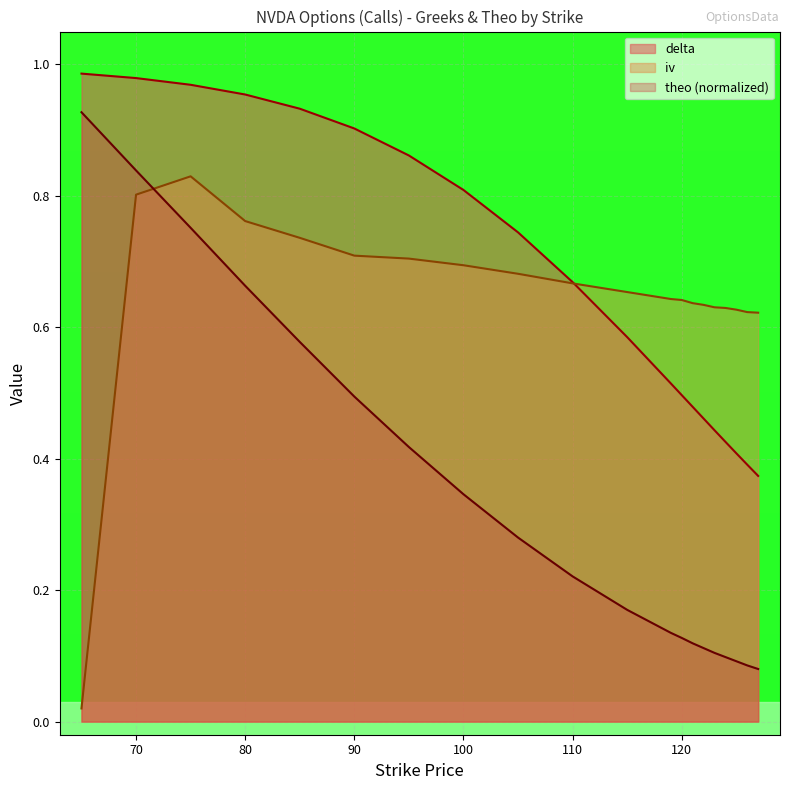

In iv, how many points are higher than both neighbors (excluding endpoints)?

1